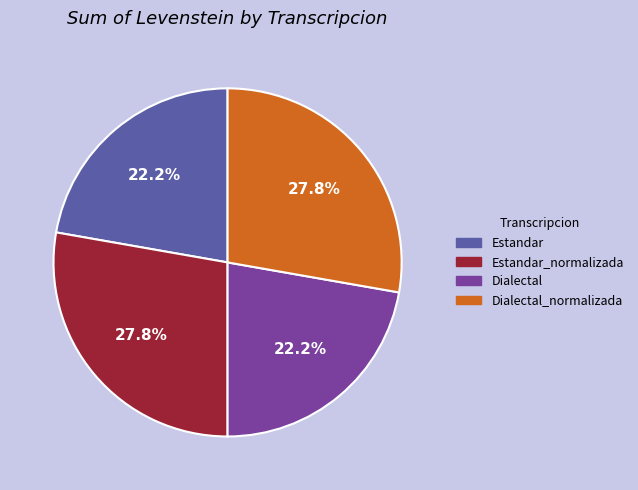

How many segments does this pie chart have?

4